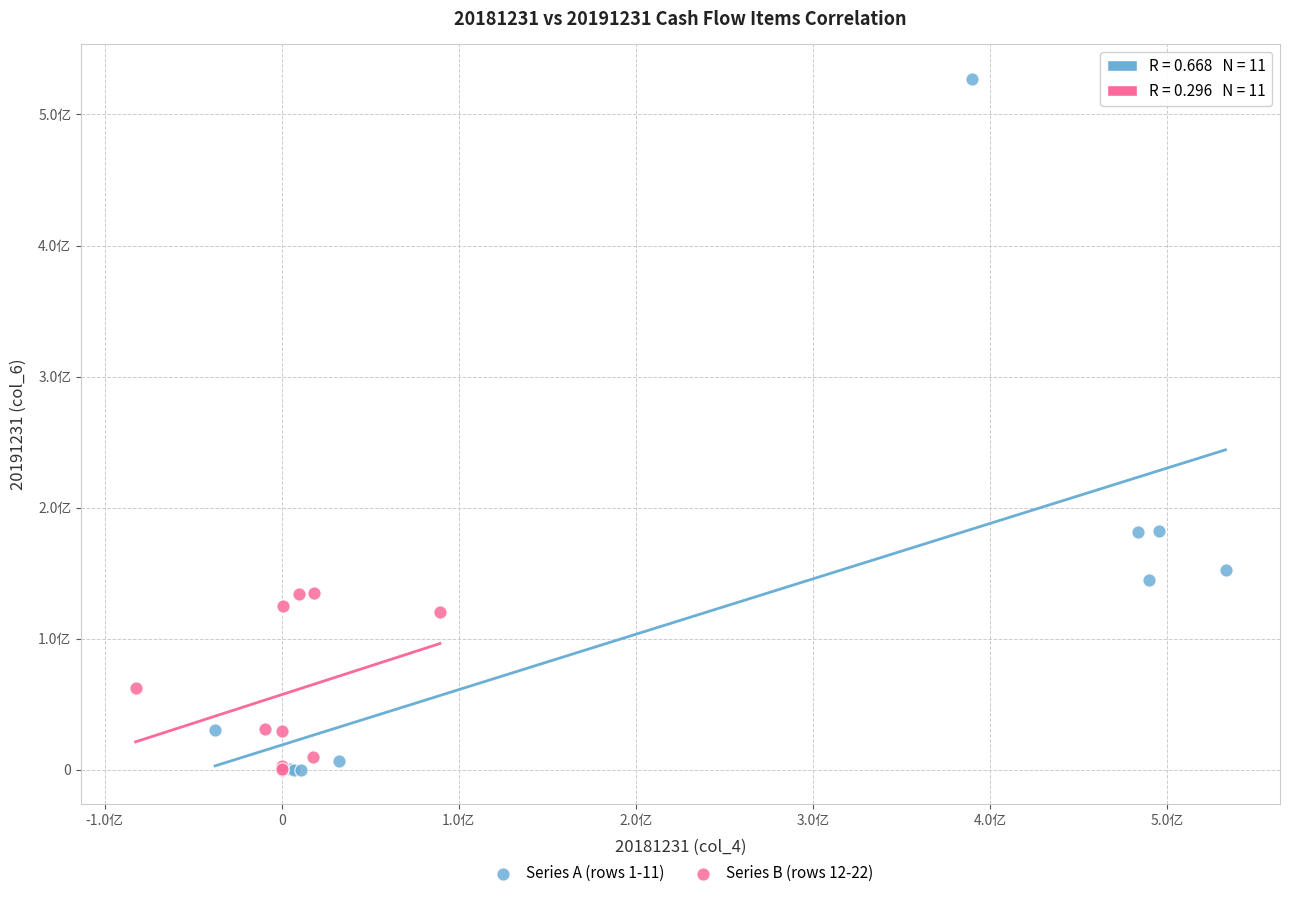

Which series contains the highest Y value?

Series A (rows 1-11)